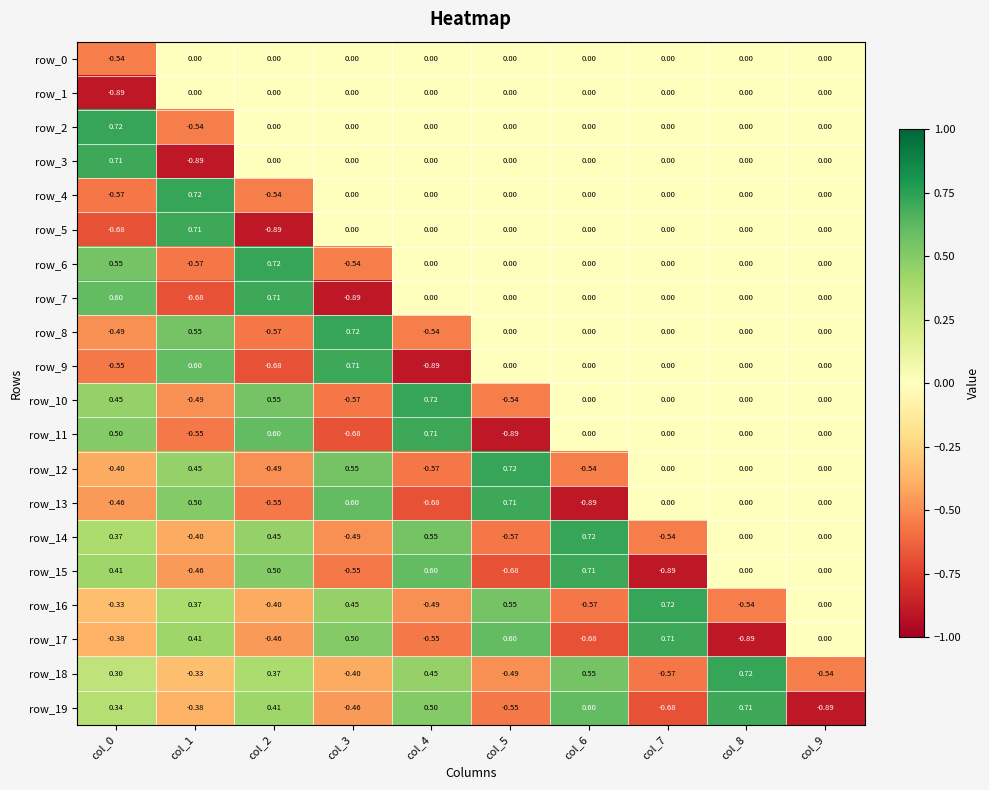

Is the value of row_9 at col_0 greater than the value of row_11 at col_5?

Yes